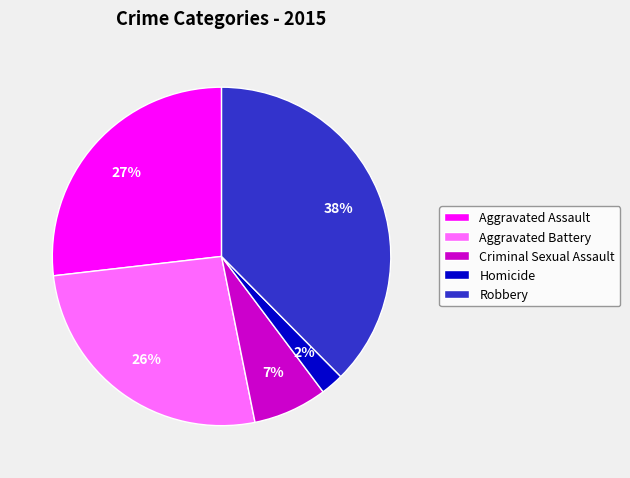

Between Robbery and Aggravated Battery, which is larger?

Robbery